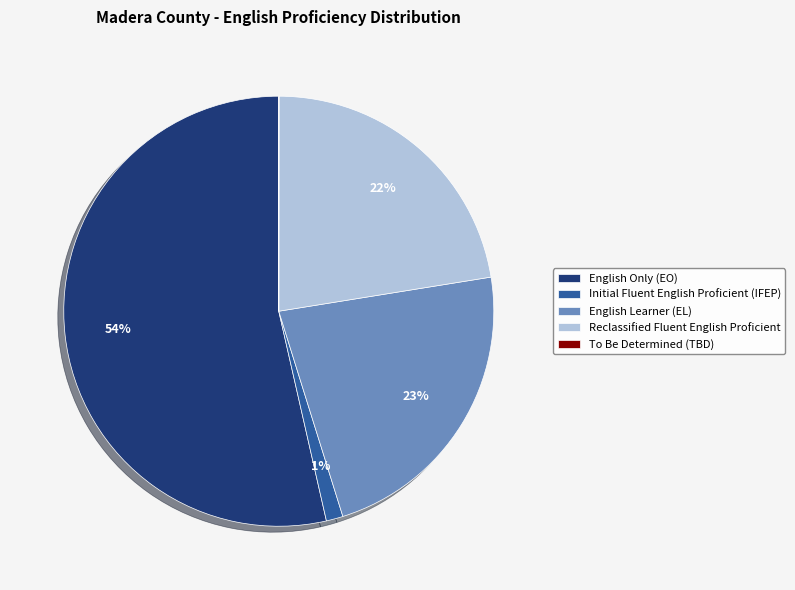

Which category accounts for the majority?

English Only (EO)